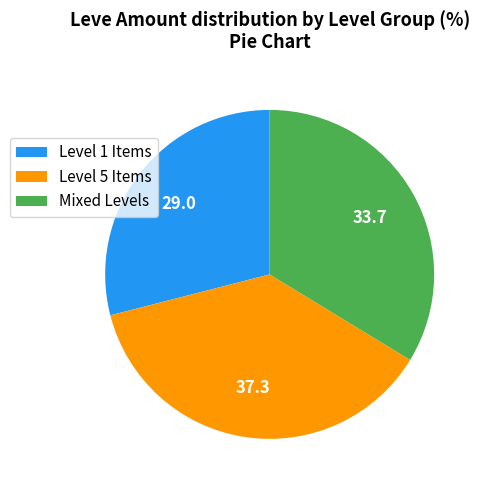

Is the sum of Level 5 Items and Level 1 Items greater than half?

Yes